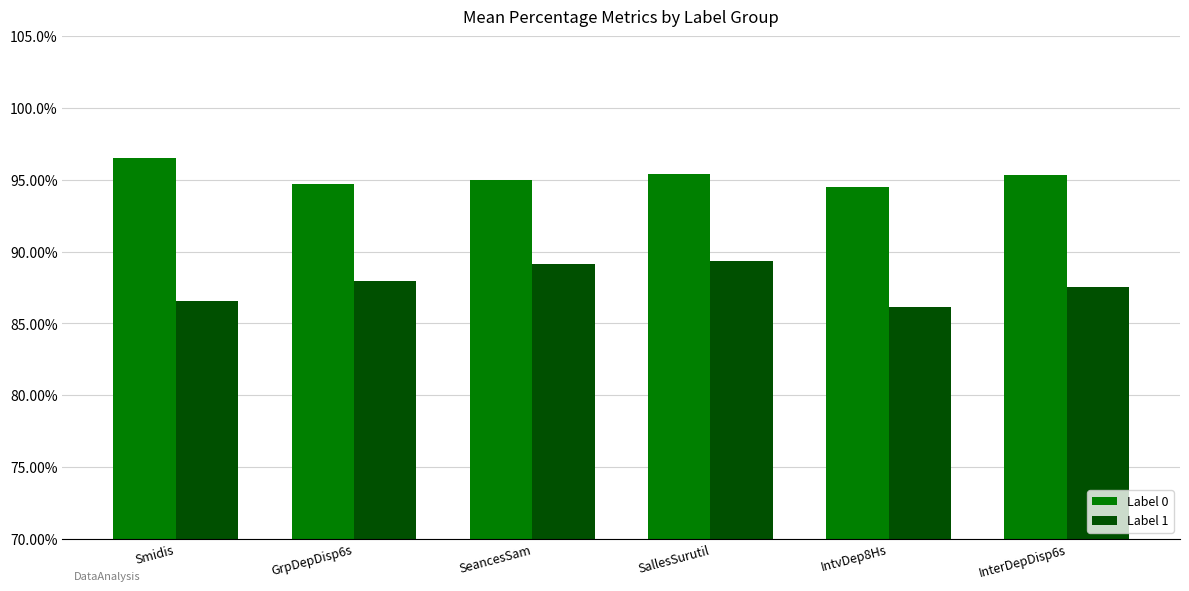

How many distinct data groups are displayed?

2